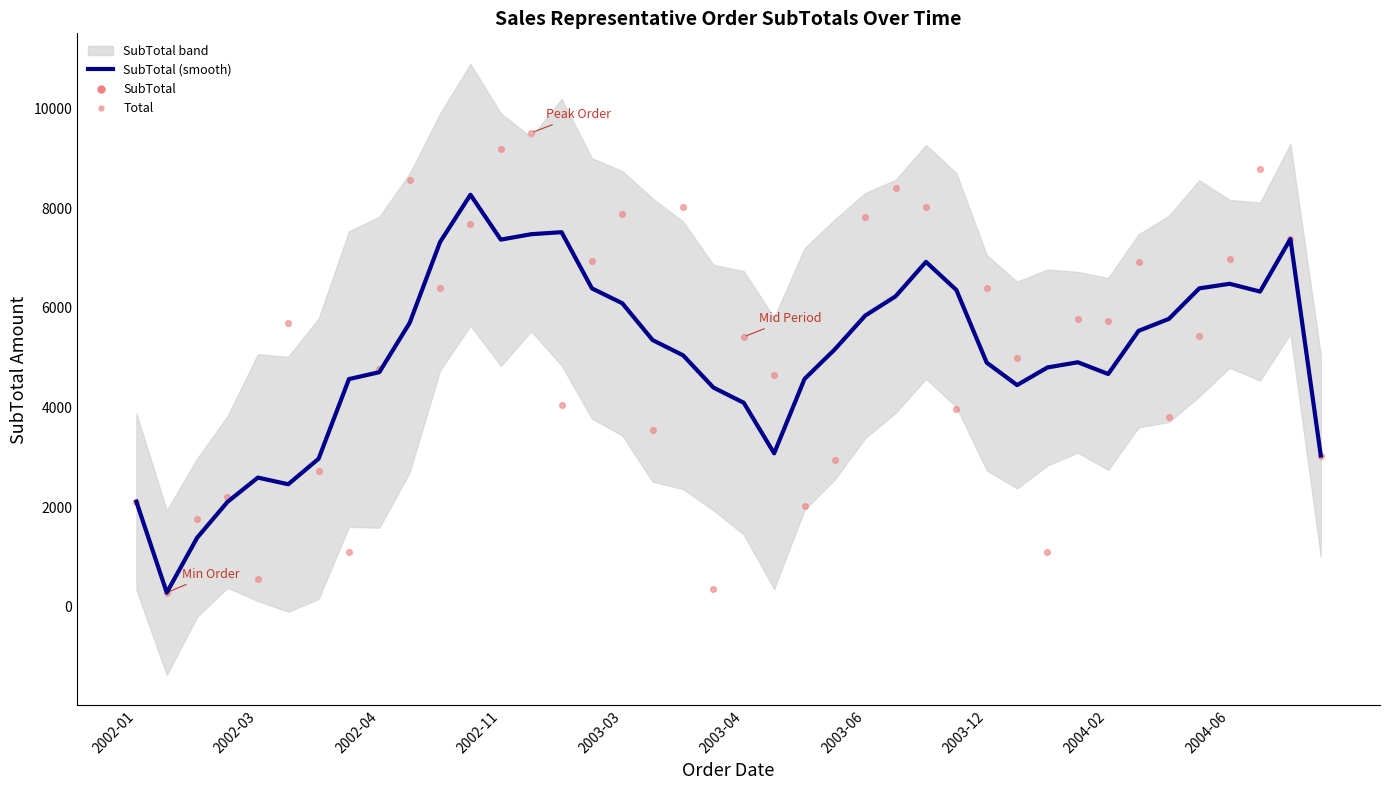

What is the total value across all series at 2004-02?

16149.2